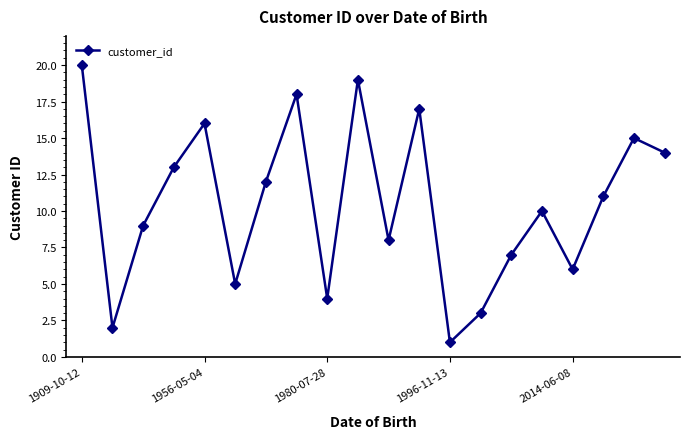

Is this an area chart (filled region under the line)?

No